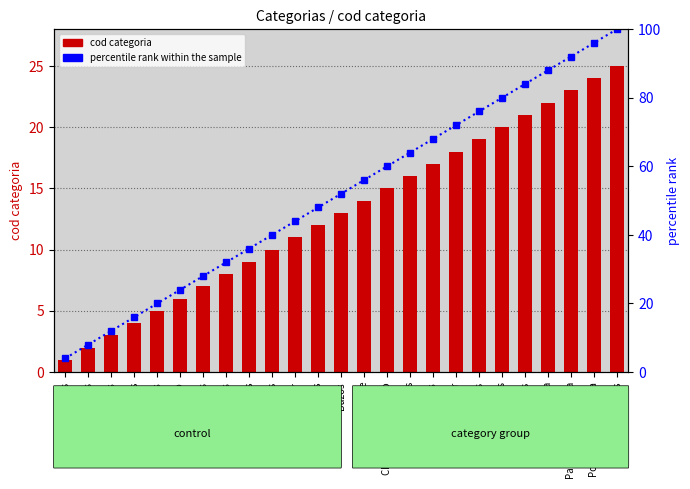

Between Sacos and Sueter, which is larger?

Sacos